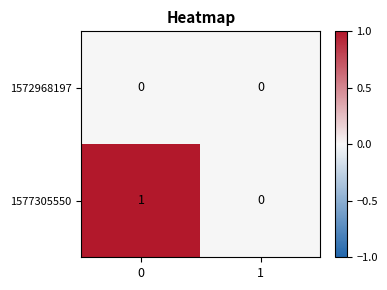

Reading right to left, list all the values displayed in this chart.

1572968197: 1=0	0=0
1577305550: 1=0	0=1